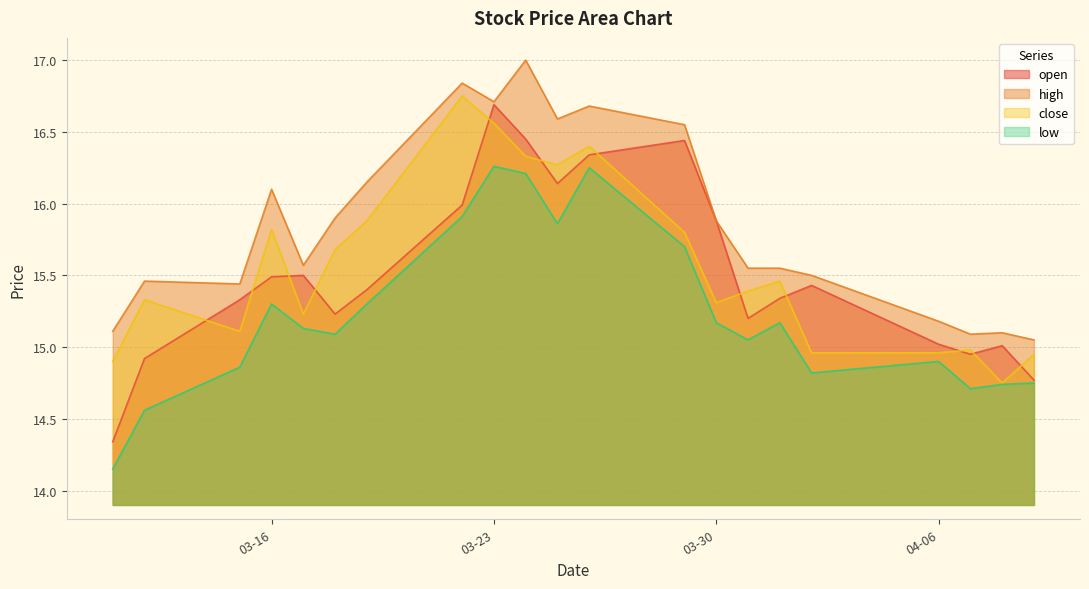

How many lines are shown in the chart?

4